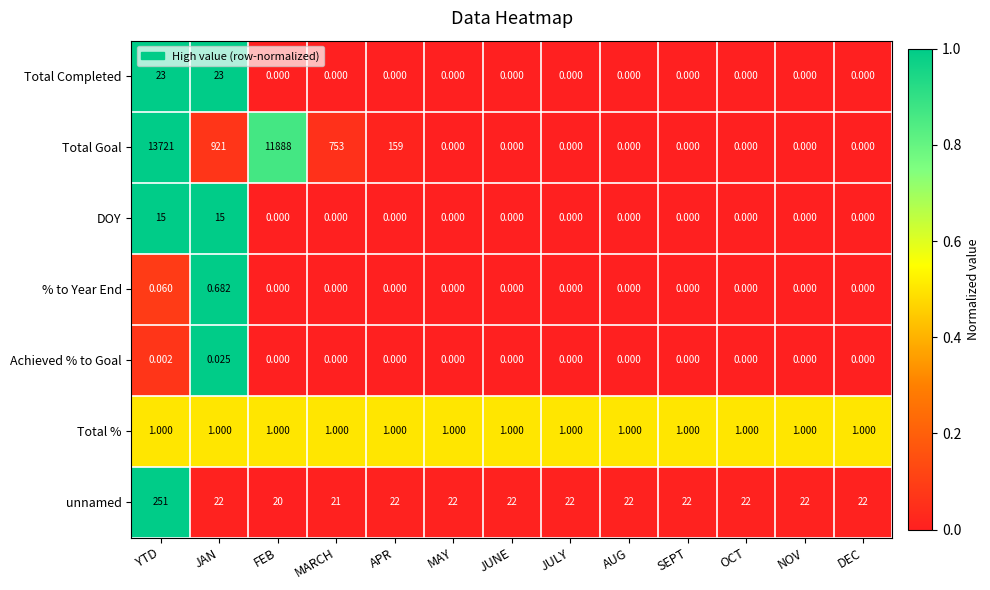

Rank the series by their maximum value, from highest to lowest.

Total Goal, unnamed, Total Completed, DOY, Total %, % to Year End, Achieved % to Goal